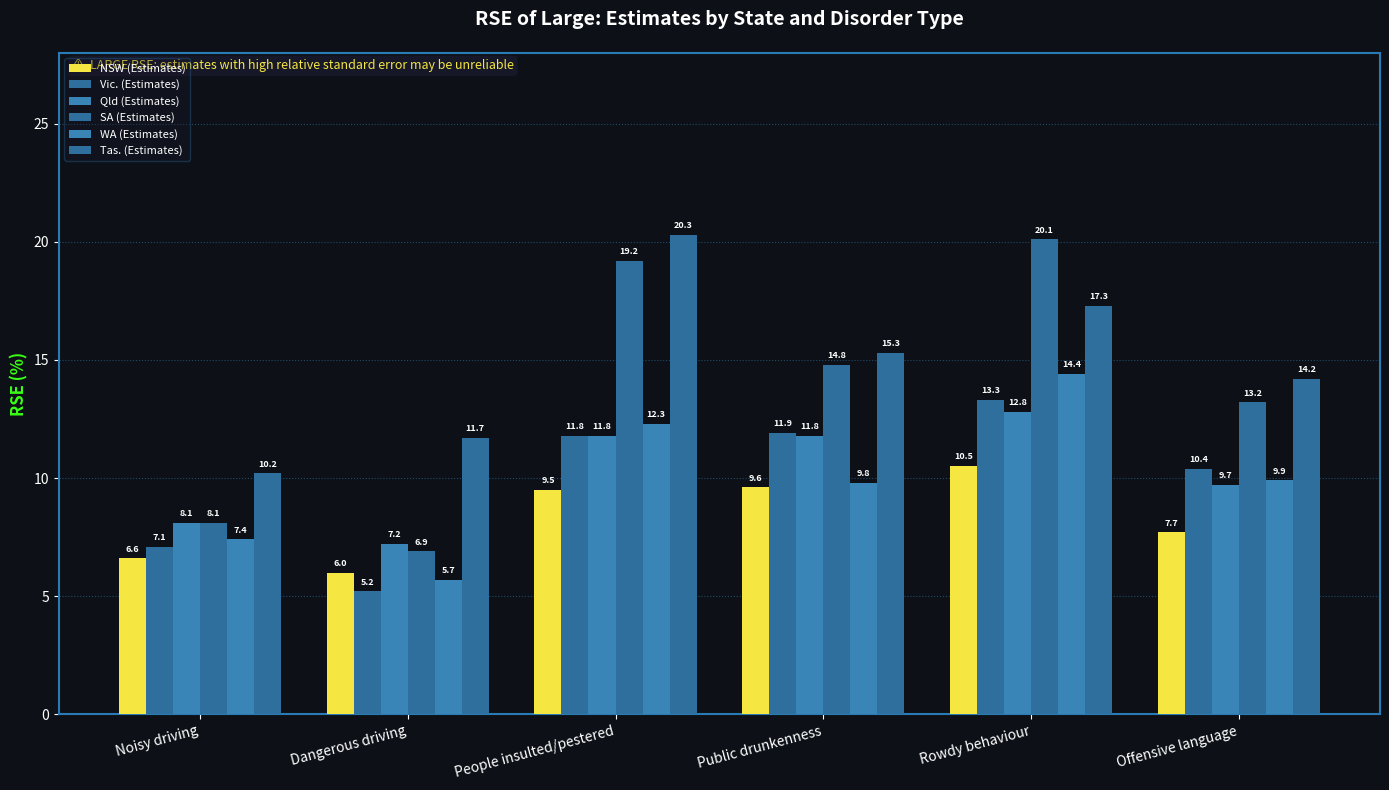

How many categories are shown in the chart?

6